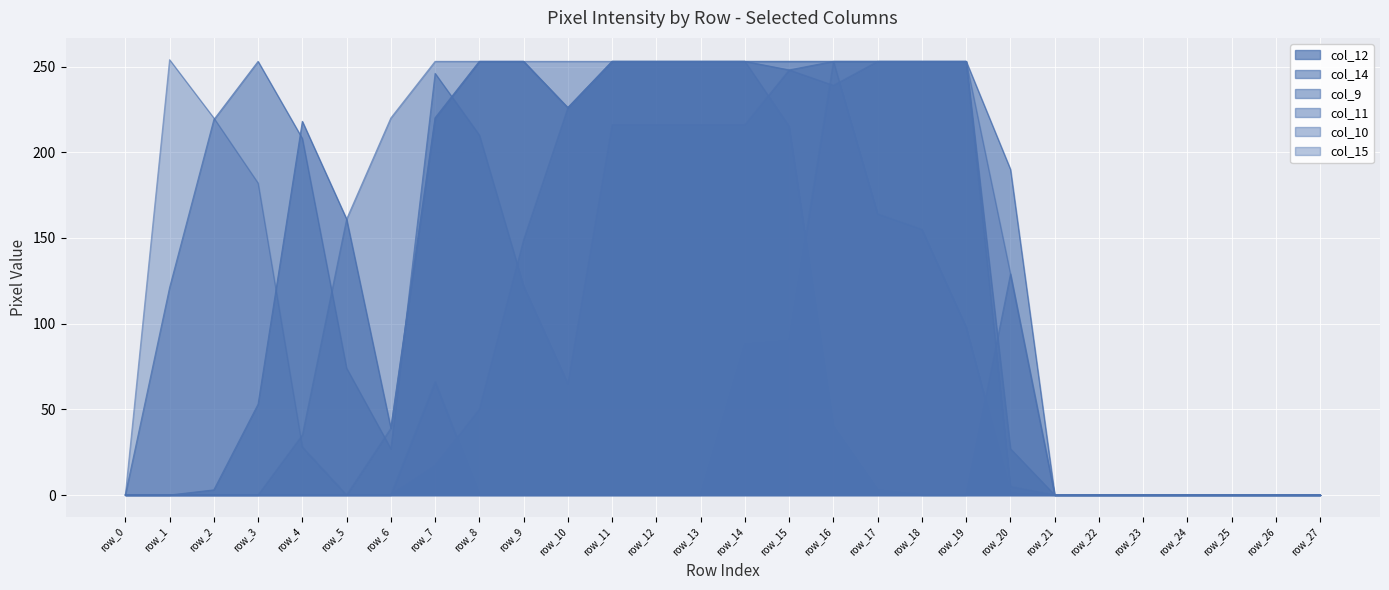

How many values in col_10 are above zero?

15